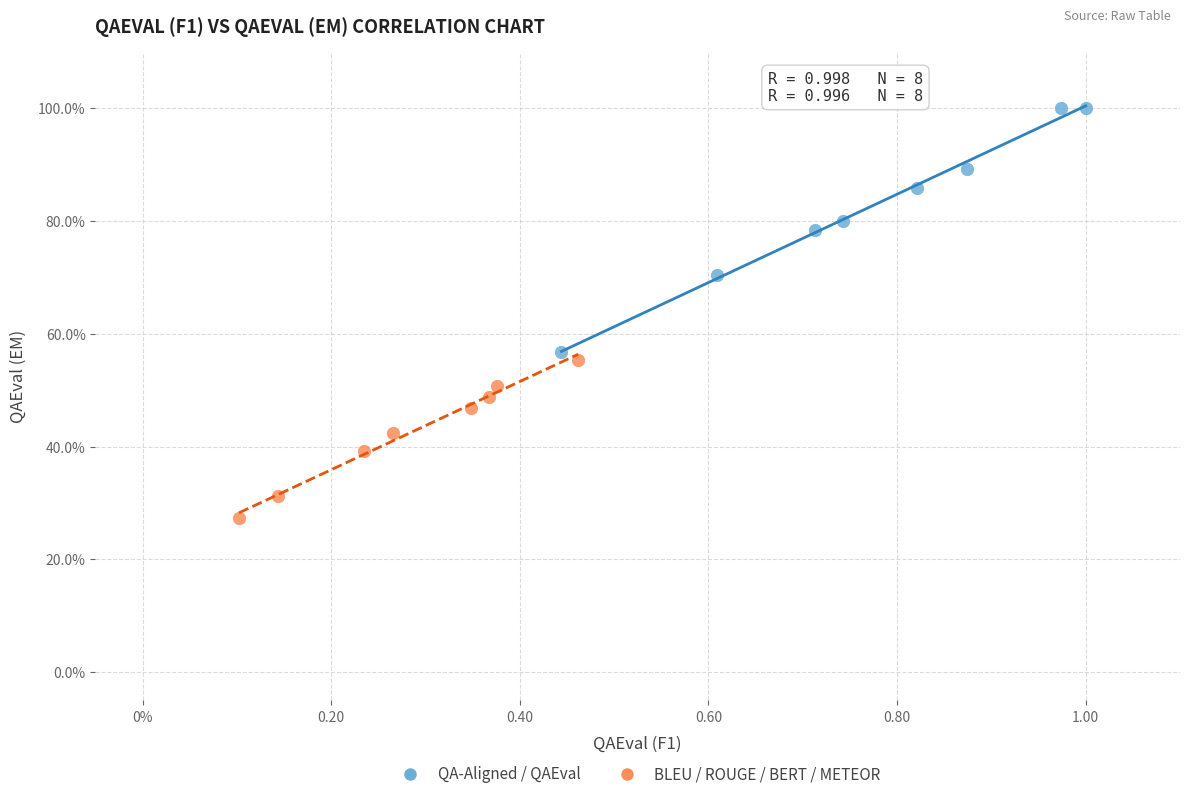

Which series contains the lowest Y value?

BLEU / ROUGE / BERT / METEOR